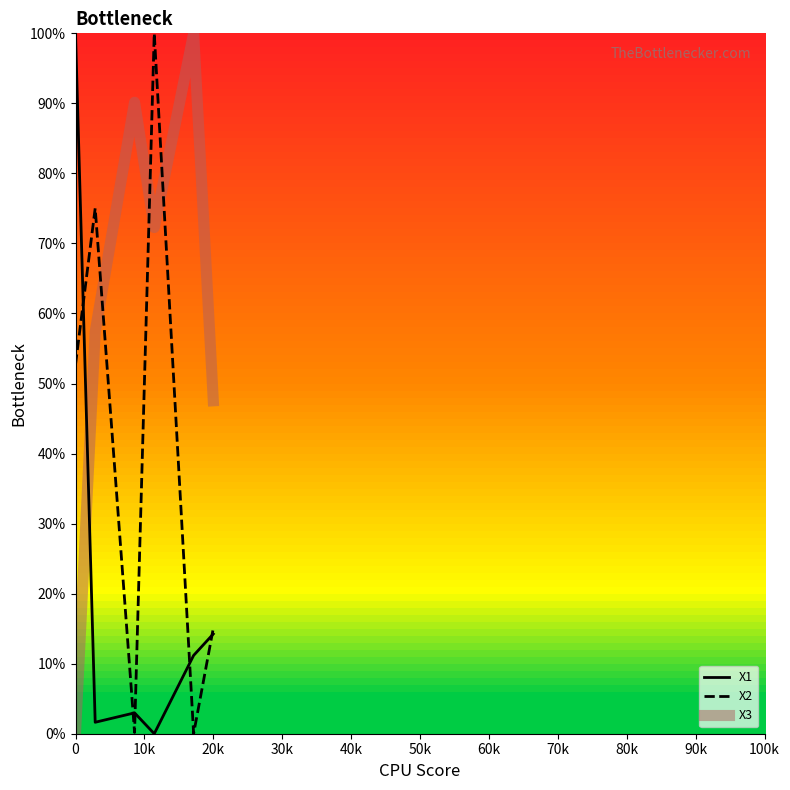

What is the maximum value for X2?

100.0